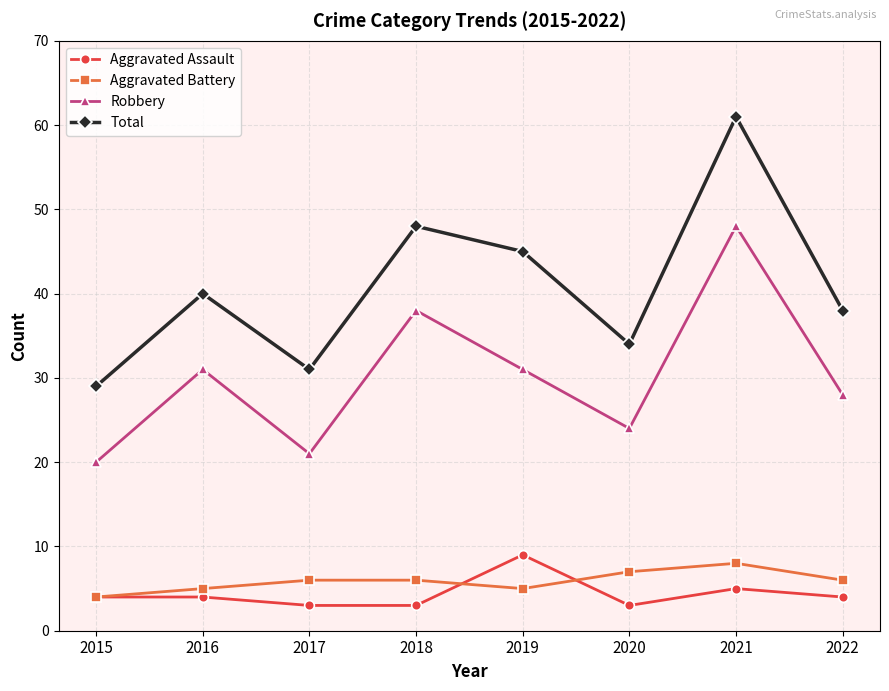

True or false: Robbery has a value of 83 at 2021.

False